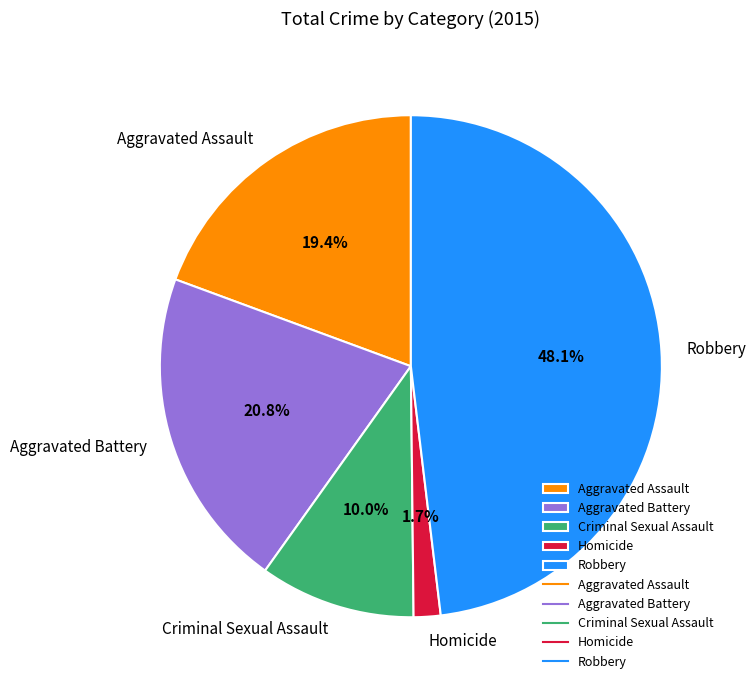

Does Aggravated Assault represent more than half of the total?

No